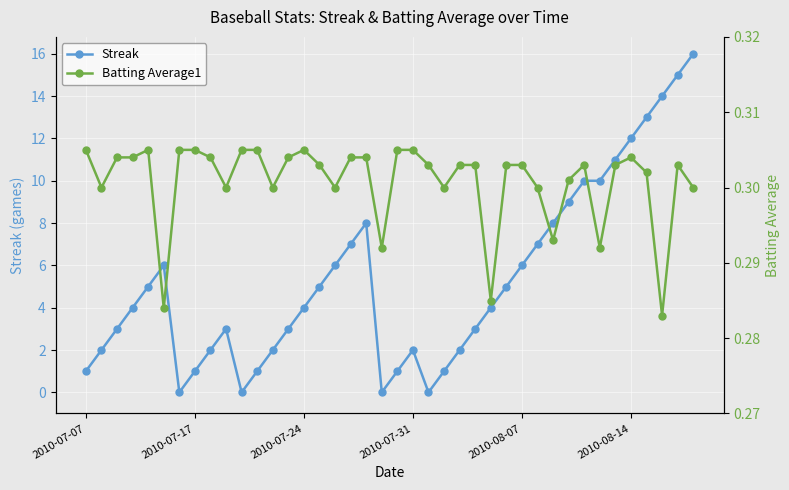

What position from the right is 38?

2